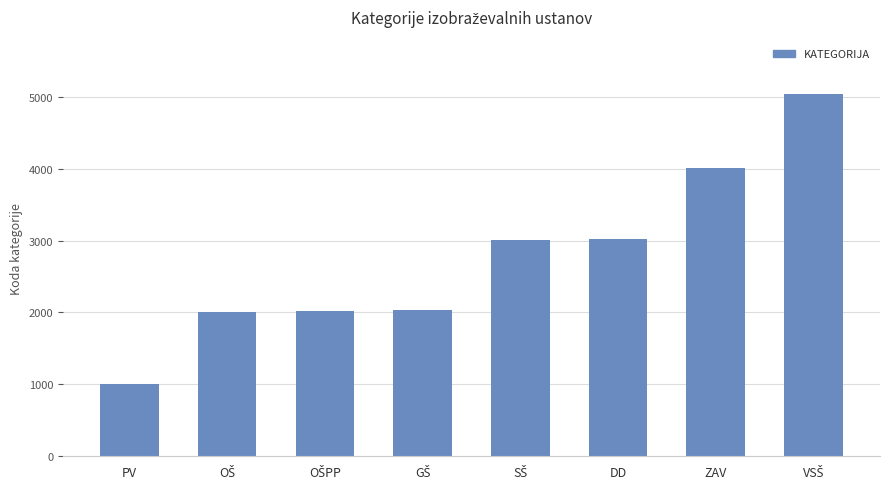

What is the label of the 3rd bar from the right?

DD